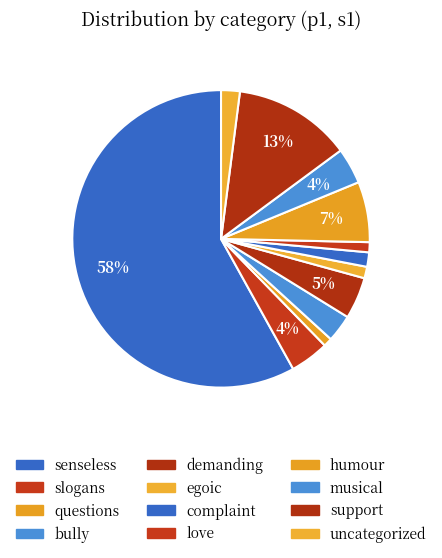

What is the largest slice in the pie chart?

senseless